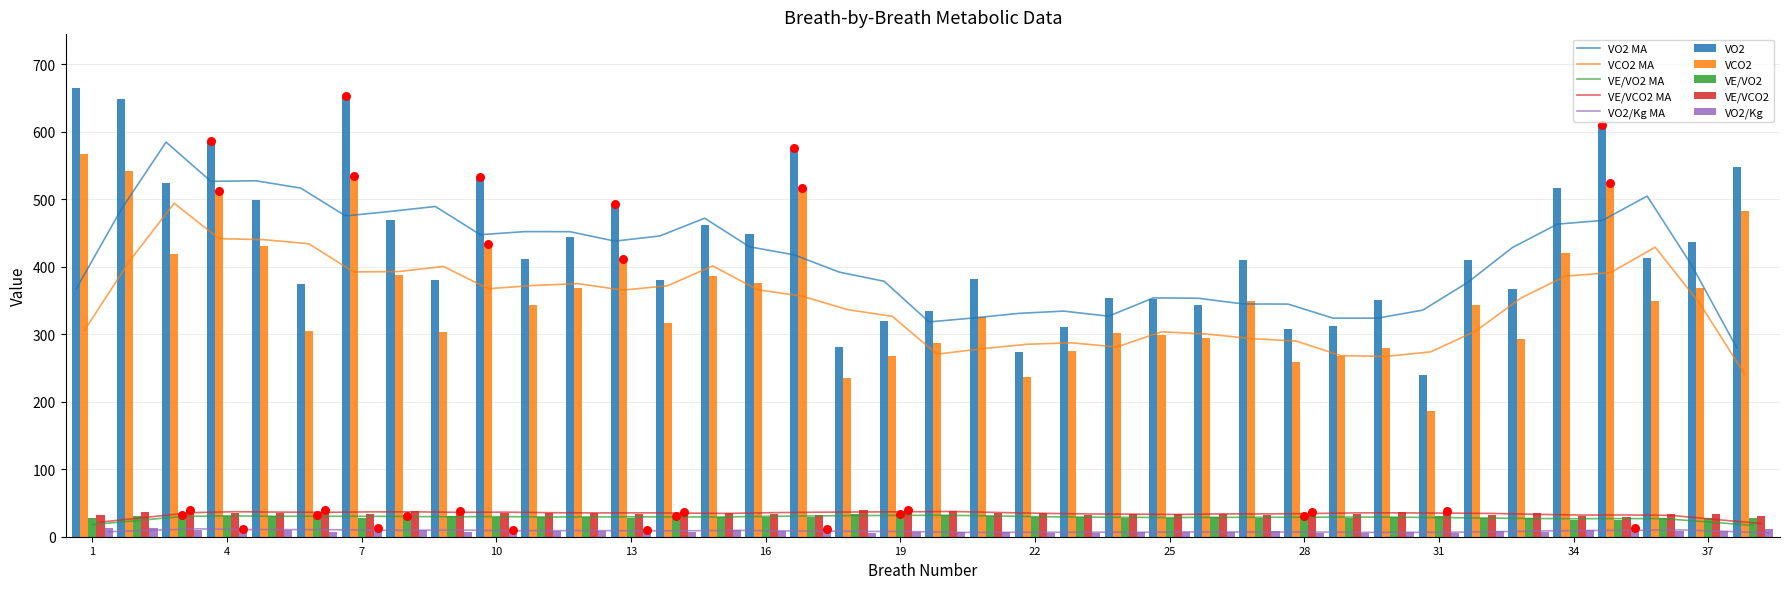

Is the value of VO2 at 32 greater than the value of VE/VO2 at 6?

Yes